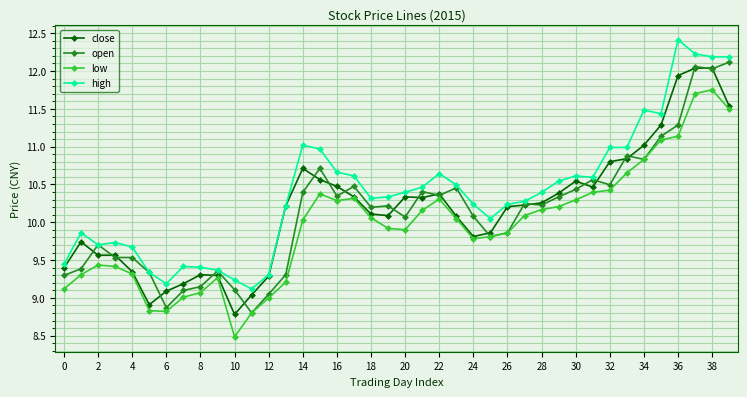

What is the lowest value of the low series?

8.5